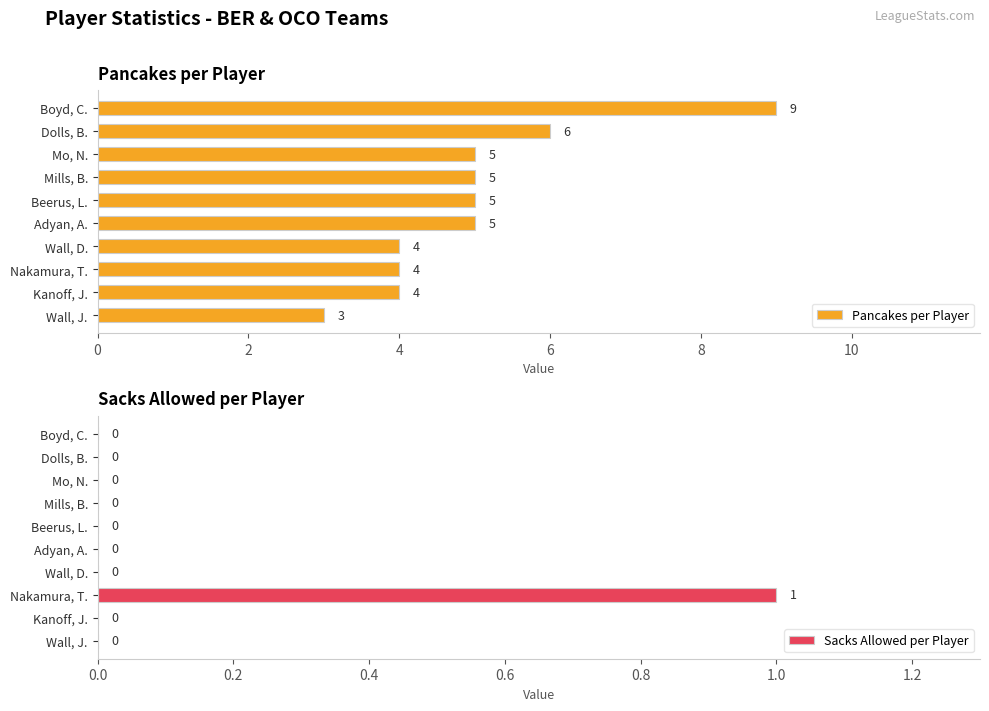

Which series has the largest total across all categories?

Pancakes per Player